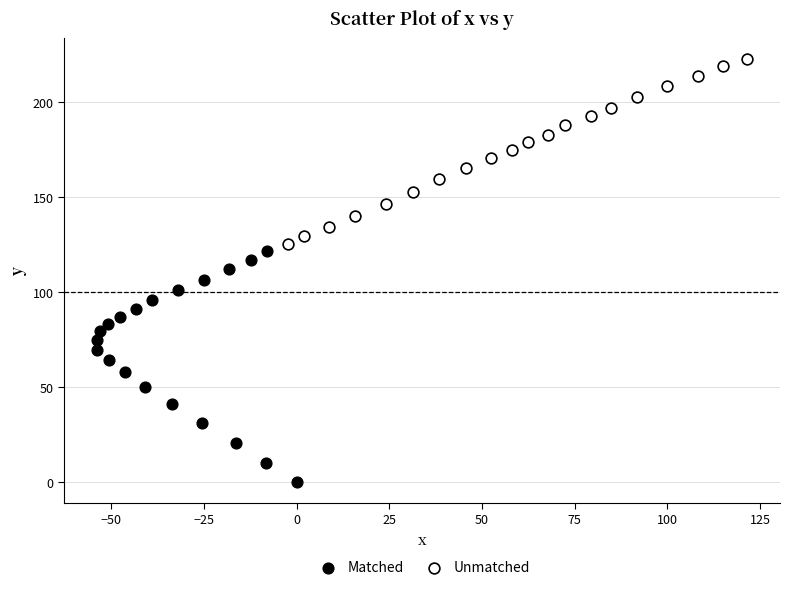

Which series reaches the maximum Y coordinate?

Unmatched